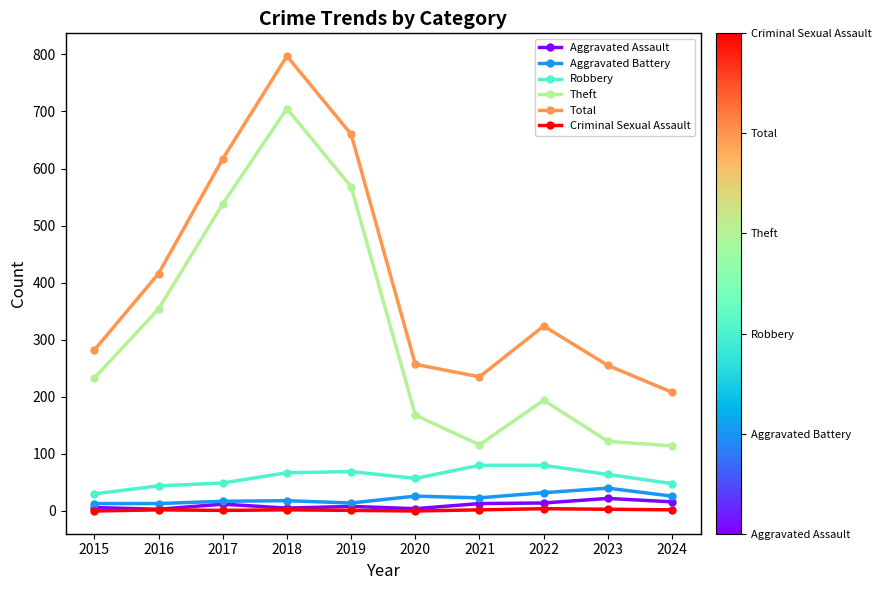

True or false: Criminal Sexual Assault and Total cross at least once.

False